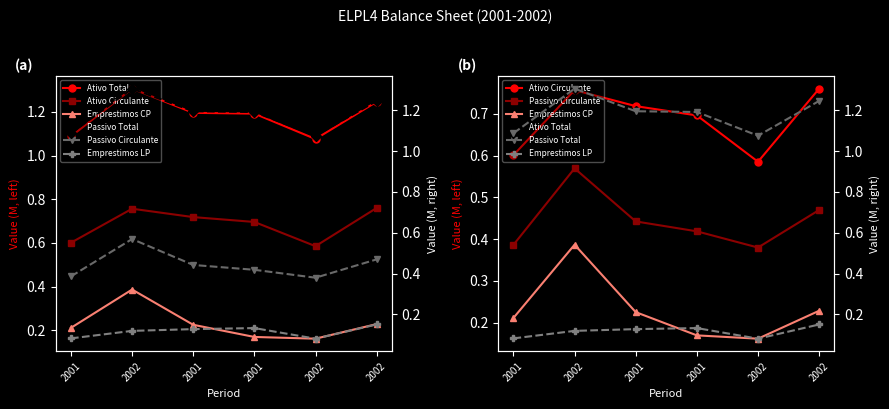

Is this an area chart (filled region under the line)?

No